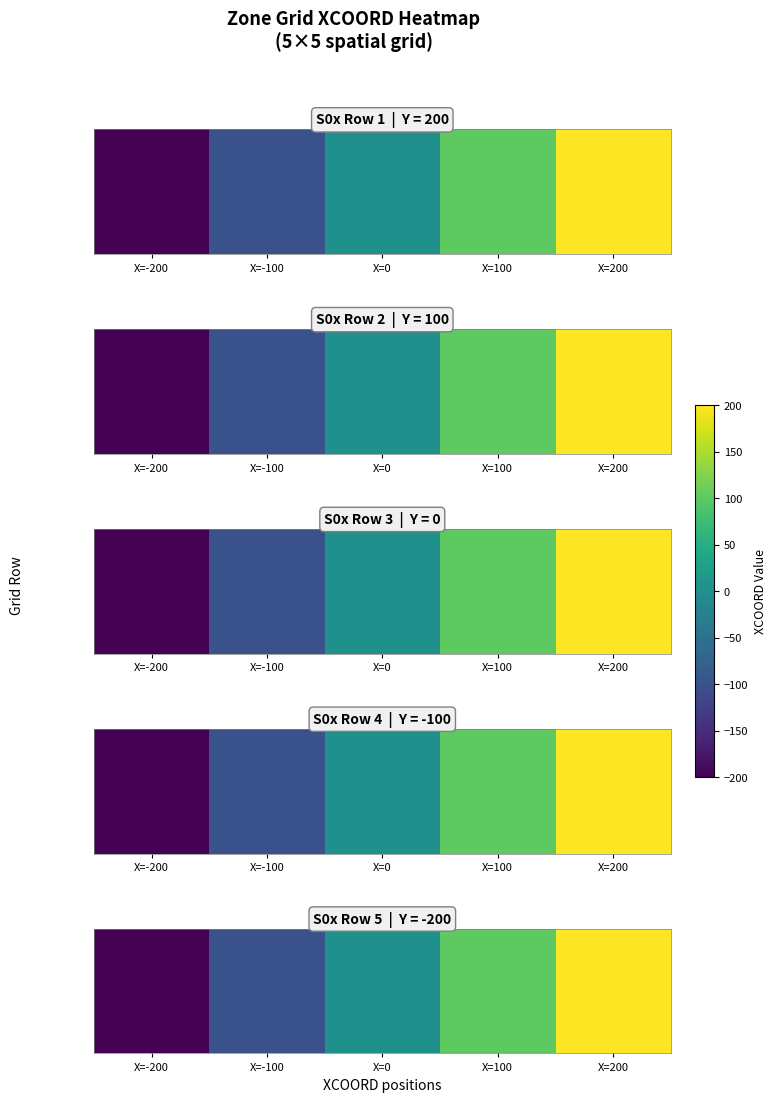

Is it true that the value at X=-200 is -200?

True